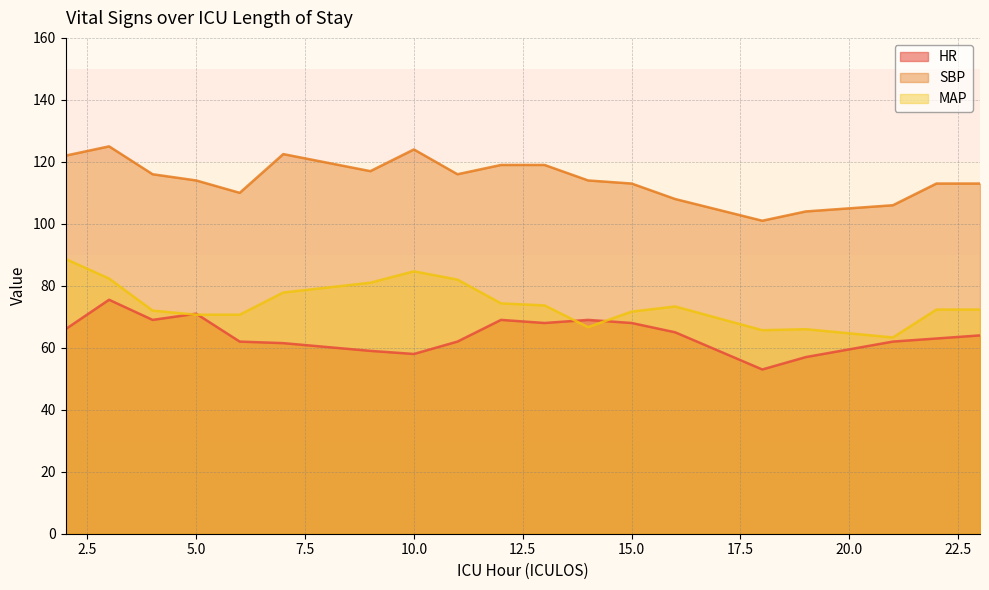

True or false: MAP has more than 1 points higher than both neighbors.

True